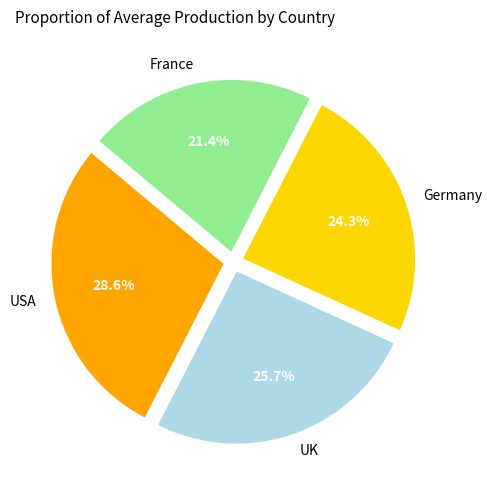

Count the number of slices in the pie.

4